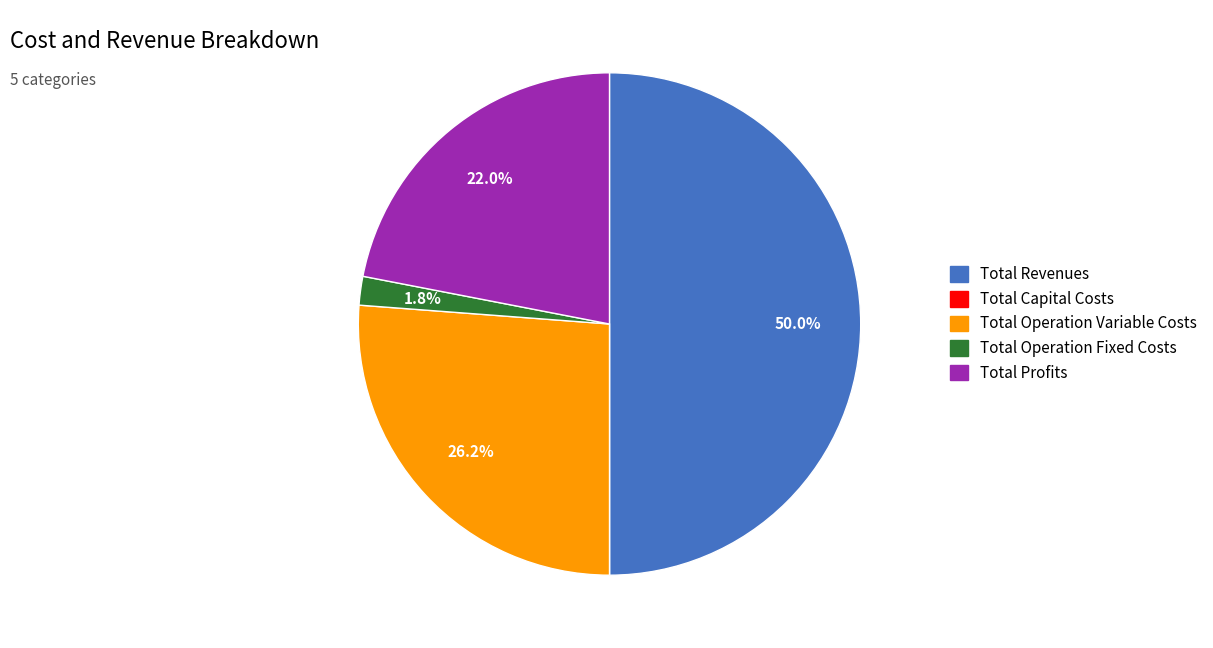

What percentage is the Total Operation Variable Costs slice, to the nearest percent?

26%